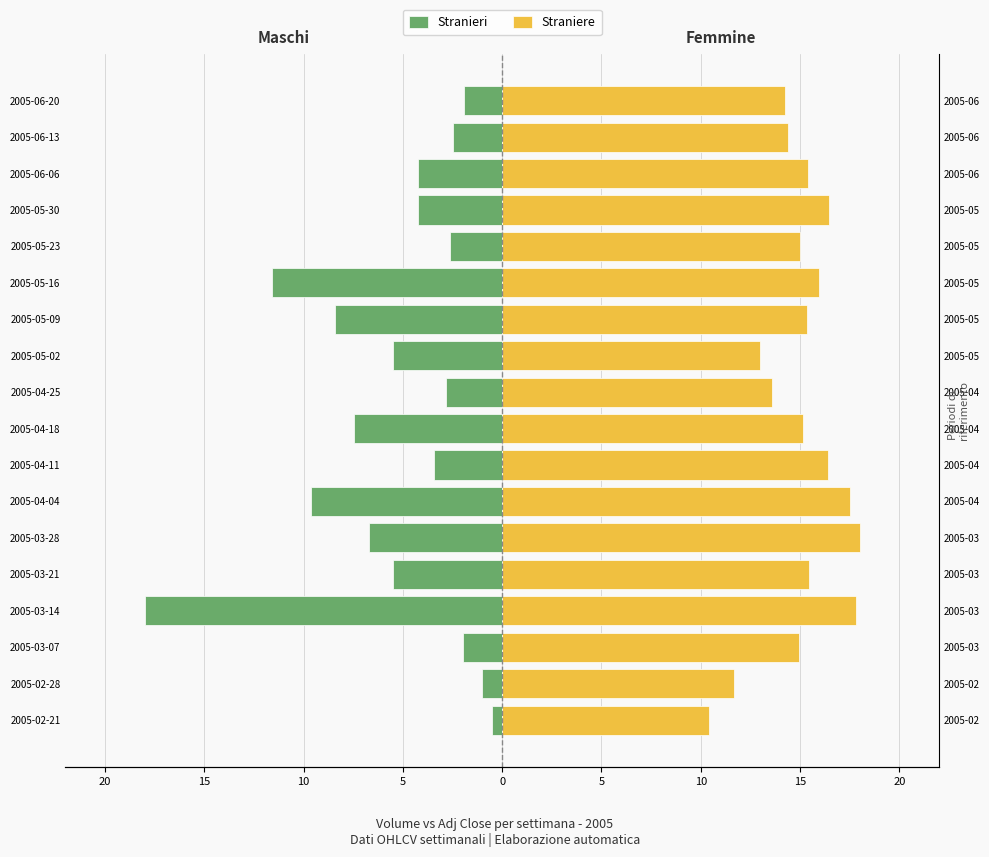

List the series in order of their overall mean, highest first.

Straniere, Stranieri